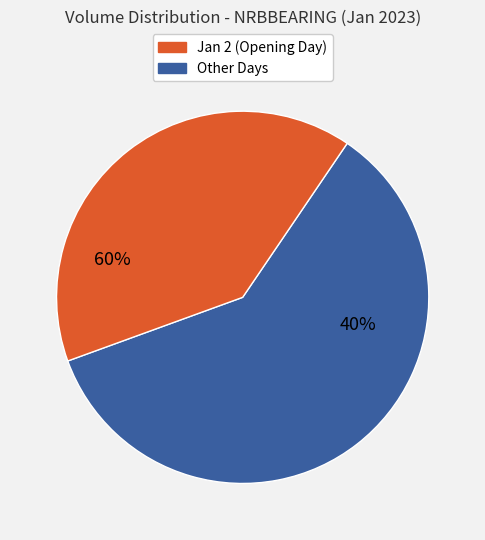

True or false: 2023-01-09 11:15 accounts for 12% of the total.

False